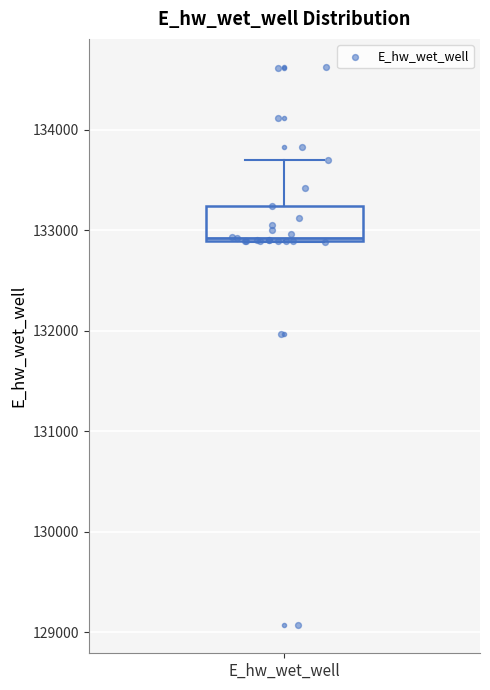

Read this box plot against the y-axis: the position of the median line, the range covered by the box, and the ends of both whiskers. The values are not printed on the chart, so give them approximately, as read against the axis.

median 132900, box 132900 to 133200, whiskers 132900 to 133700